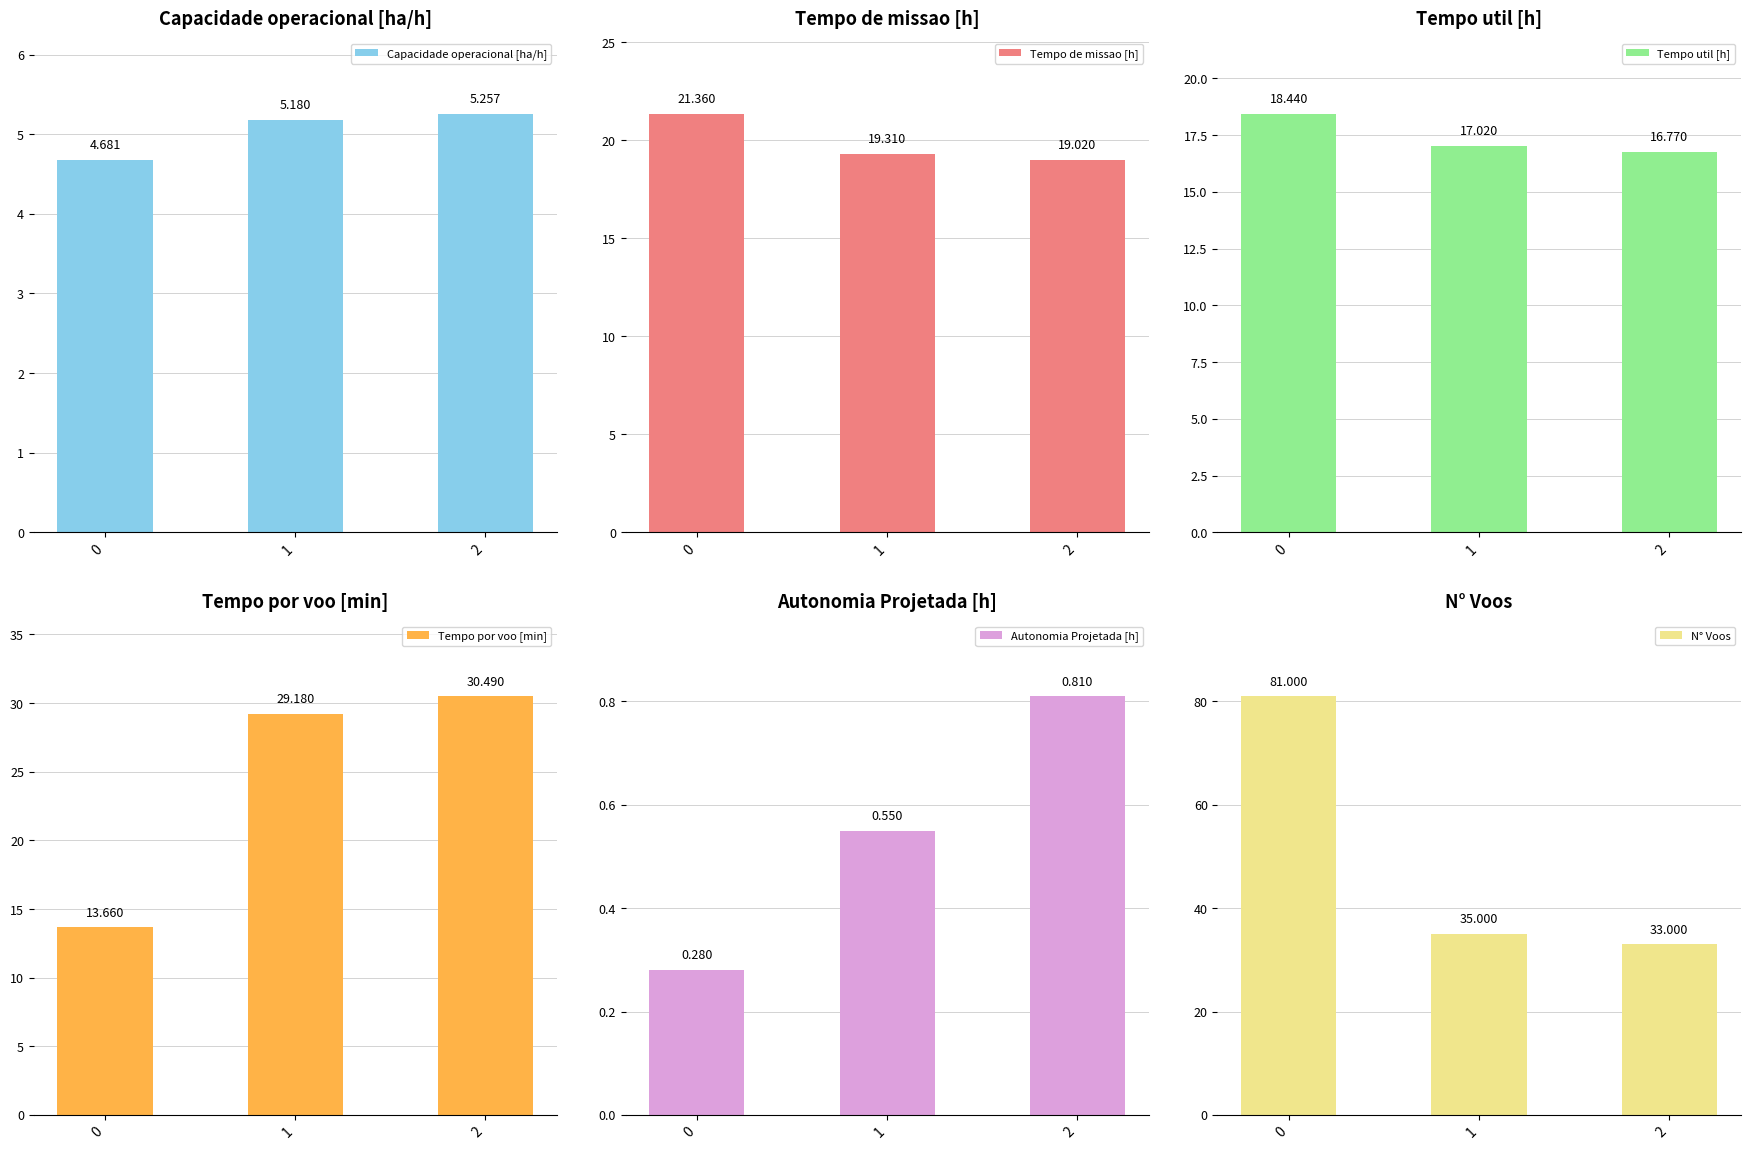

What is the spread (max minus min) of values at 2?

32.2